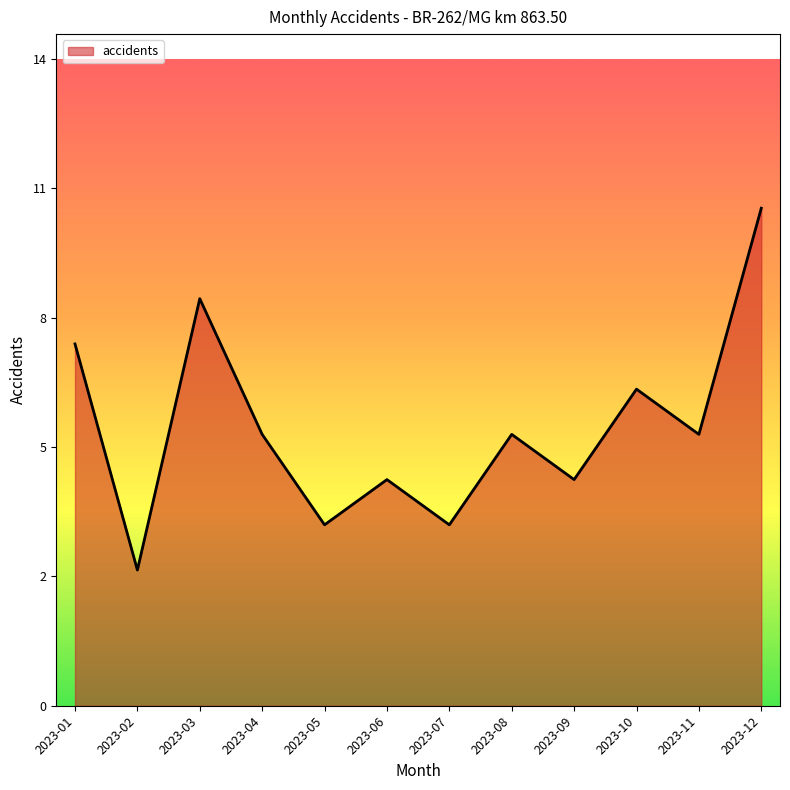

Is it true that the value at 2023-08 is 6?

True